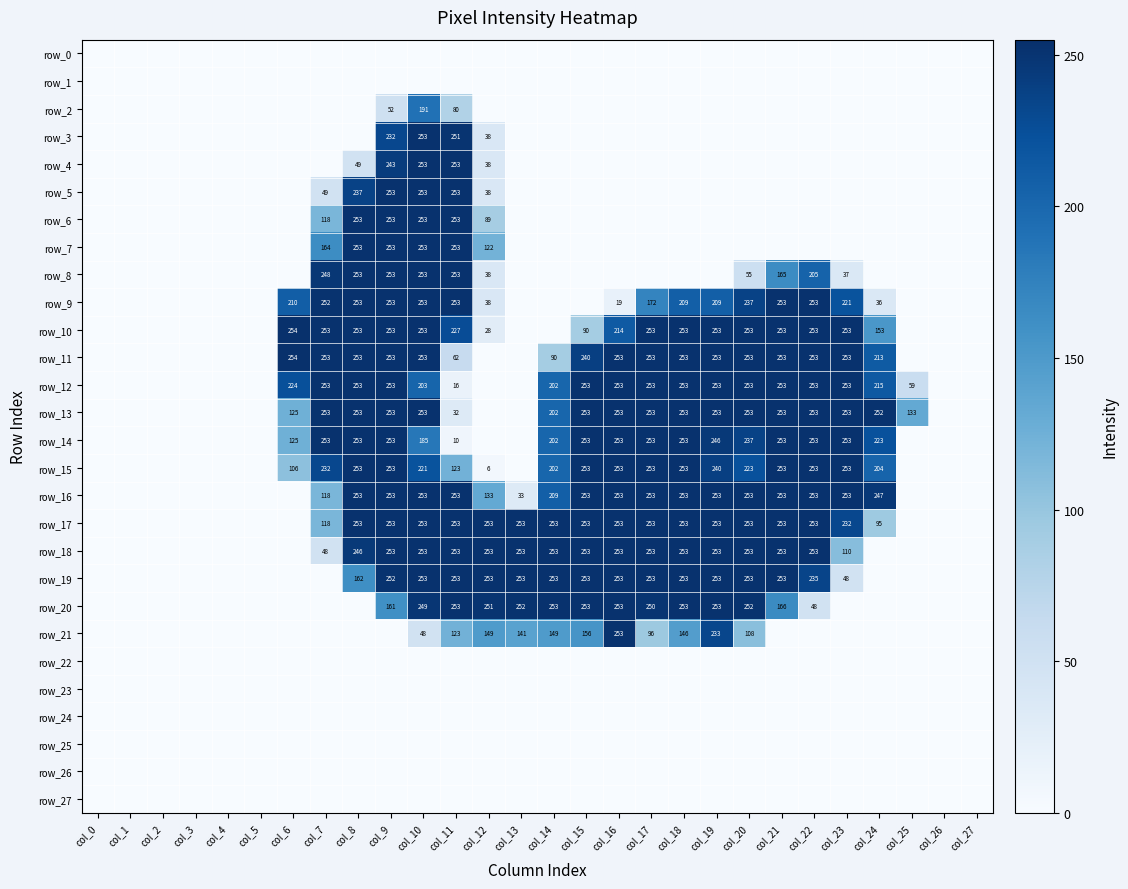

Is it true that row_20 equals 253 at col_18?

True